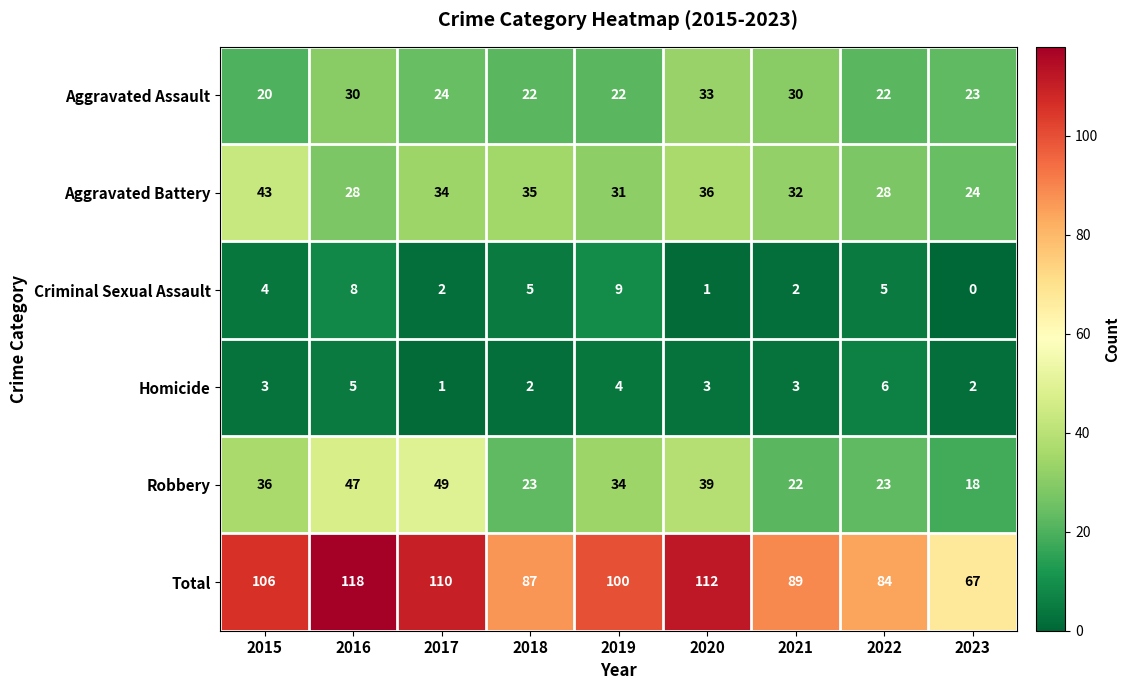

At which category does the chart reach its minimum across all series?

2023